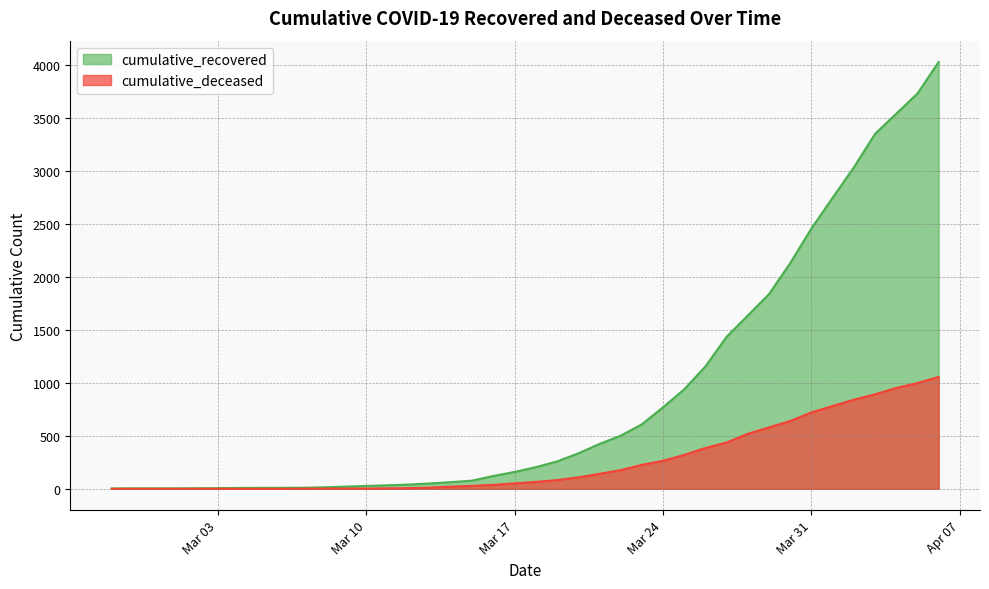

Rank the series by their average value, from lowest to highest.

cumulative_deceased, cumulative_recovered